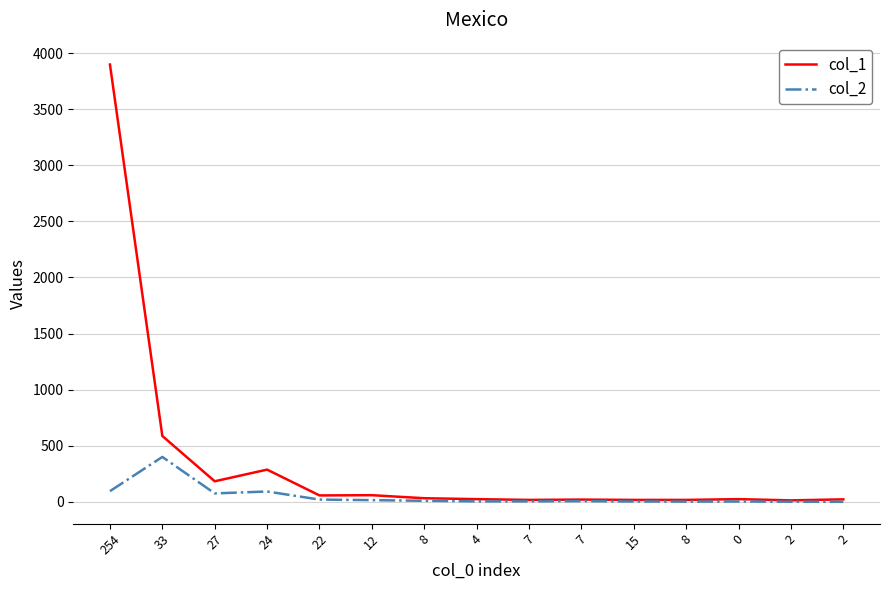

True or false: col_1 has a value of 24 at 4.

True